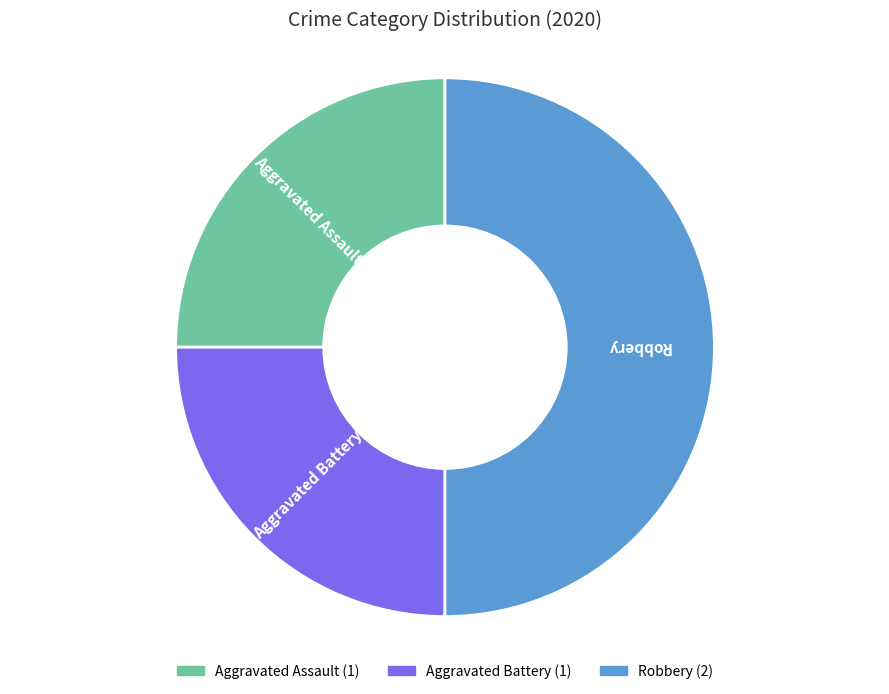

Do Aggravated Assault and Robbery together represent more than half of the pie?

Yes